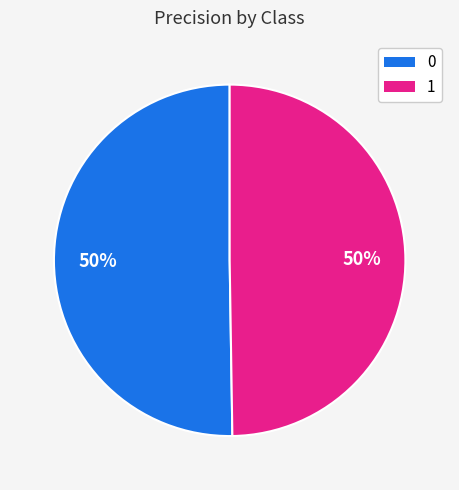

To the nearest percent, what portion does 1 represent?

50%